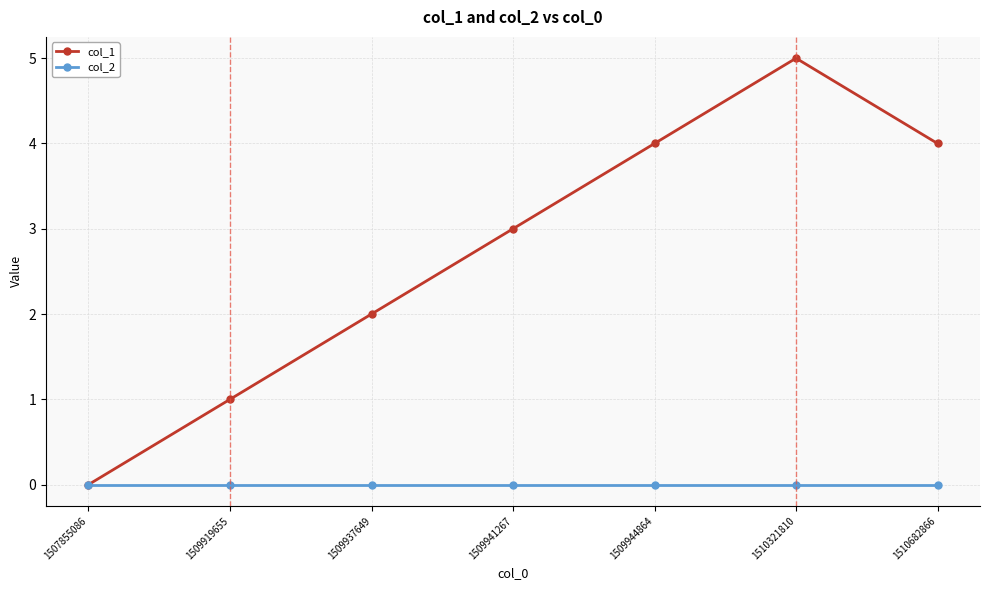

Which series has the largest range (max minus min)?

col_1